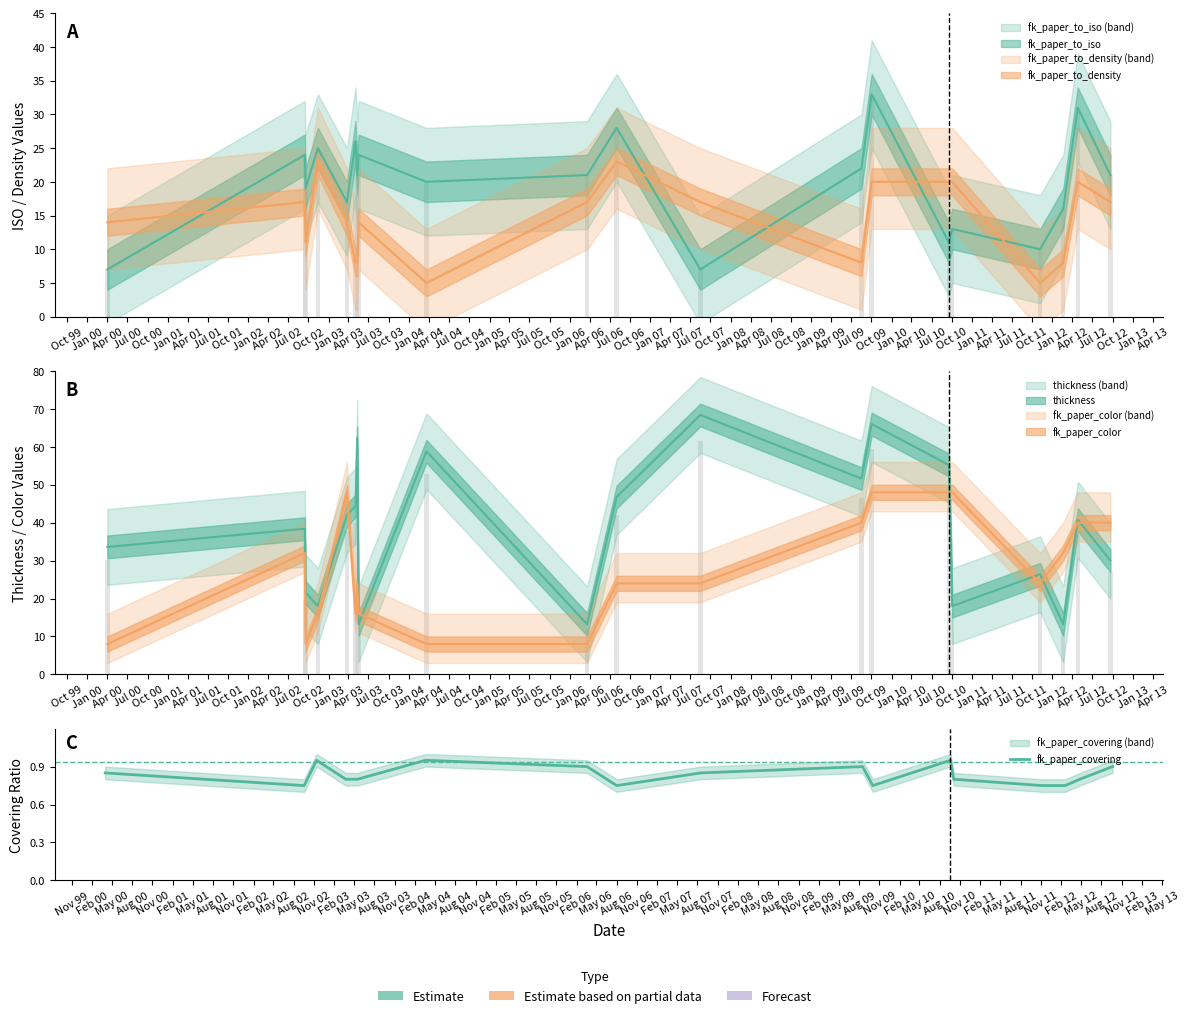

What position from the left is Jan 02?

10